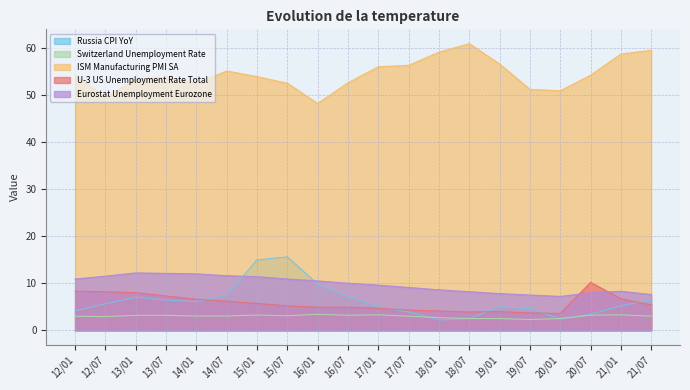

What is the smallest value displayed?

2.2